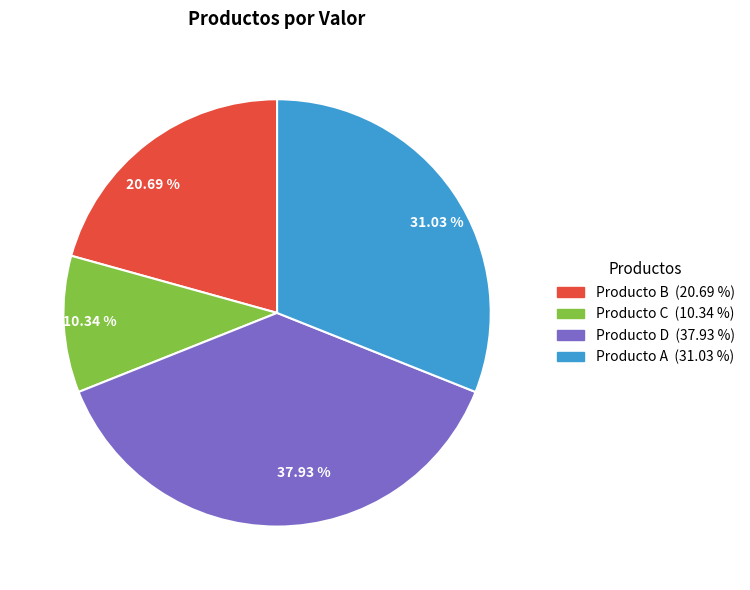

How many segments does this pie chart have?

4